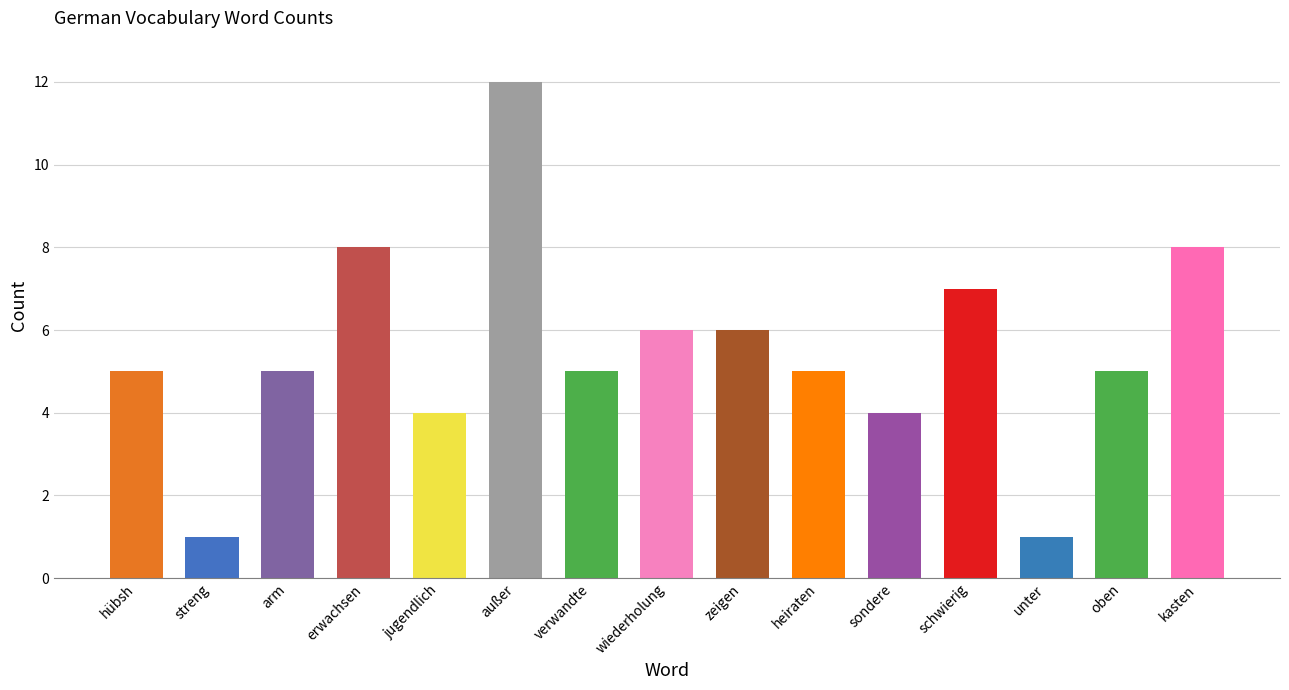

What is the label of the 4th bar from the left?

erwachsen